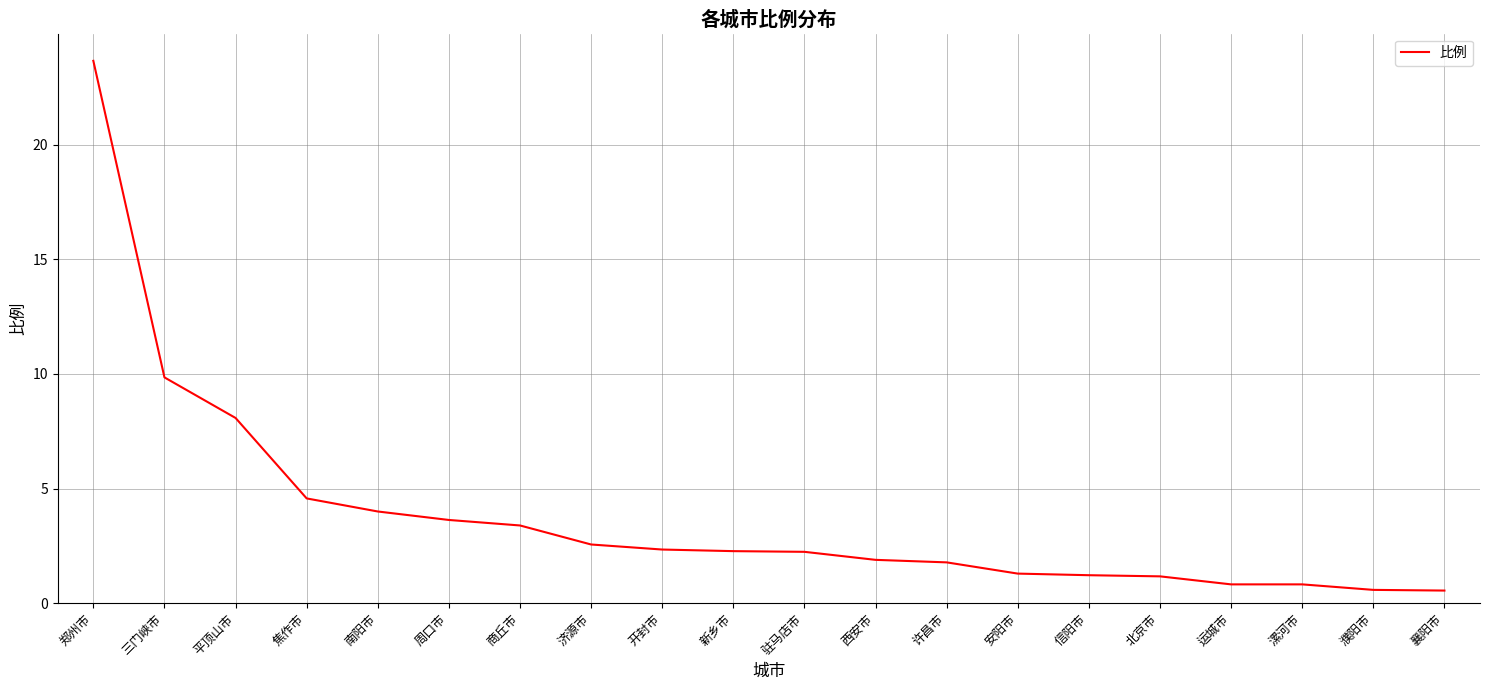

Is it true that the value at 三门峡市 is 2.0?

False